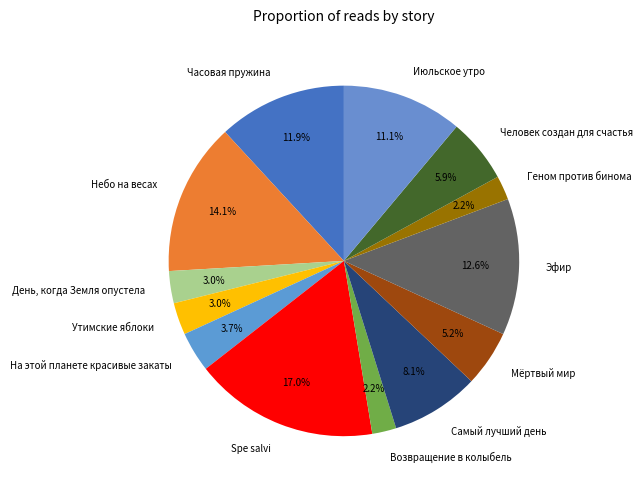

The Эфир slice represents 18% of the pie. True or false?

False